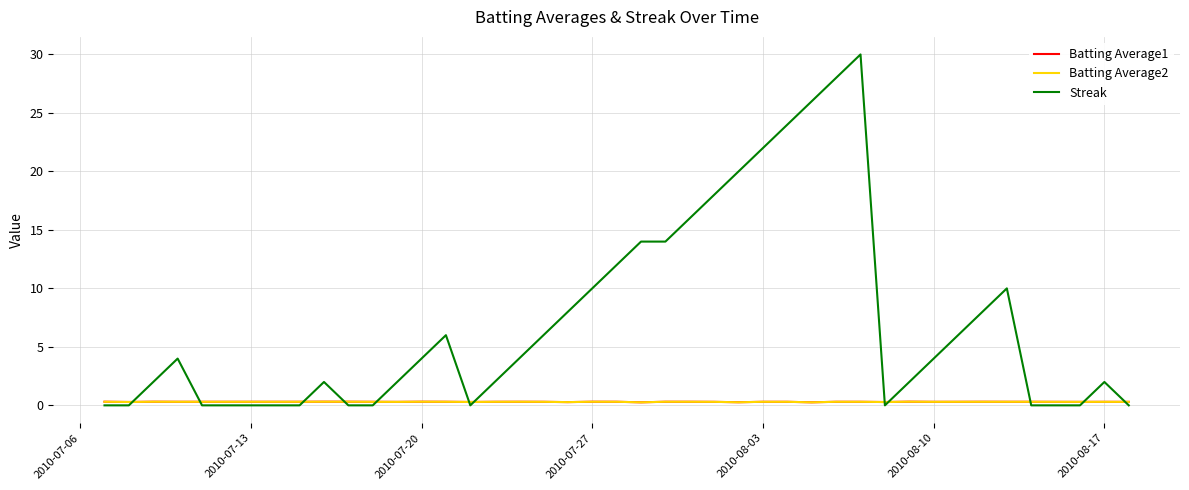

Which series has the largest range (max minus min)?

Streak